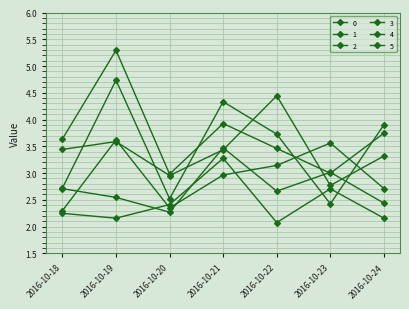

Is this an area chart (filled region under the line)?

No